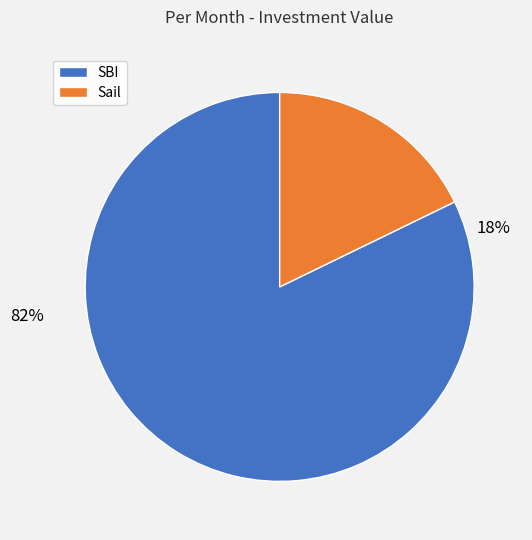

What is the total percentage of SBI and Sail?

100.0%